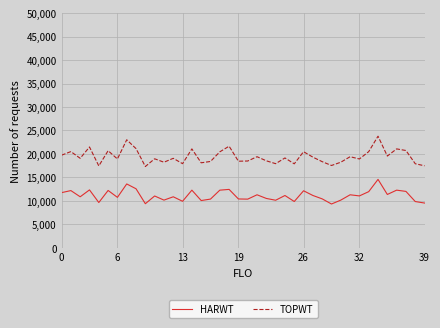

Which series has the widest spread of values?

TOPWT